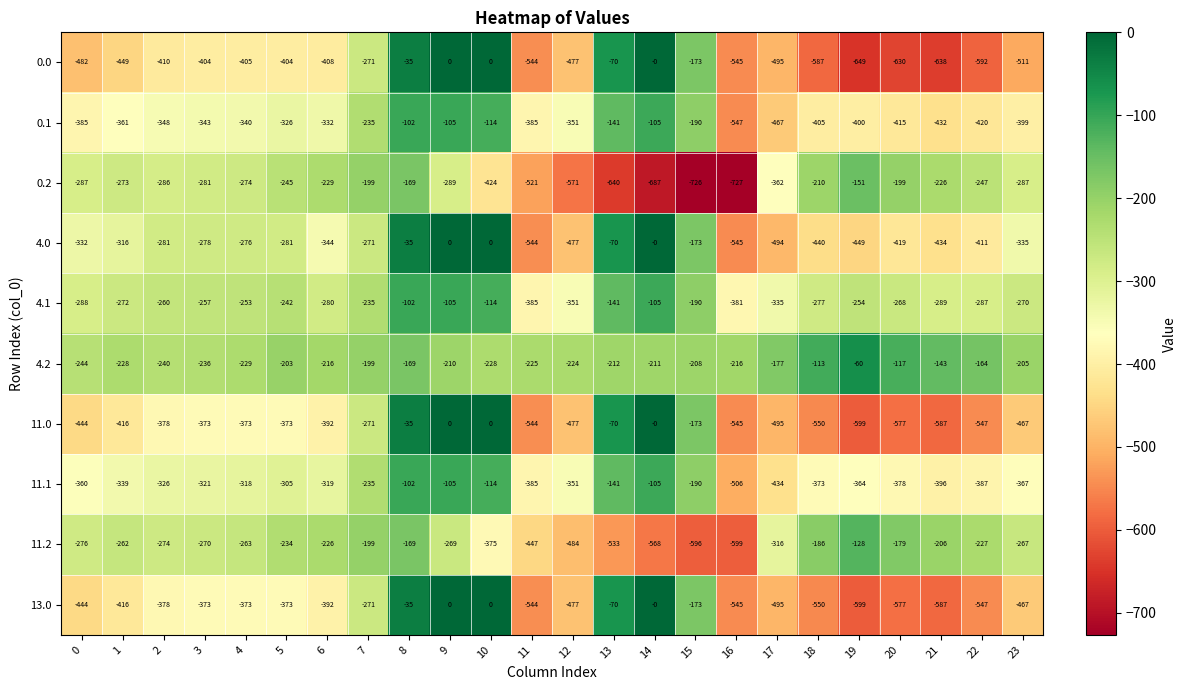

What is the minimum value for 4.0?

-545